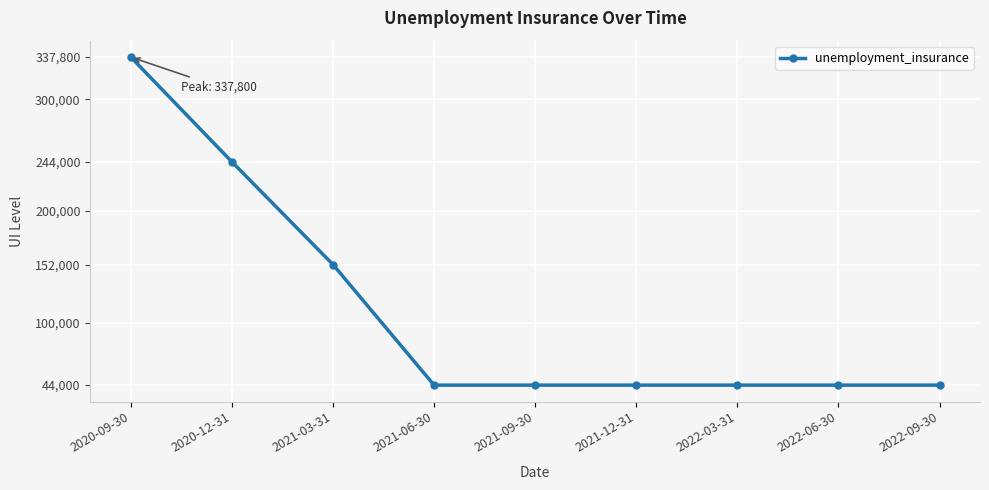

Is it true that the value at 2022-09-30 is 68546?

False